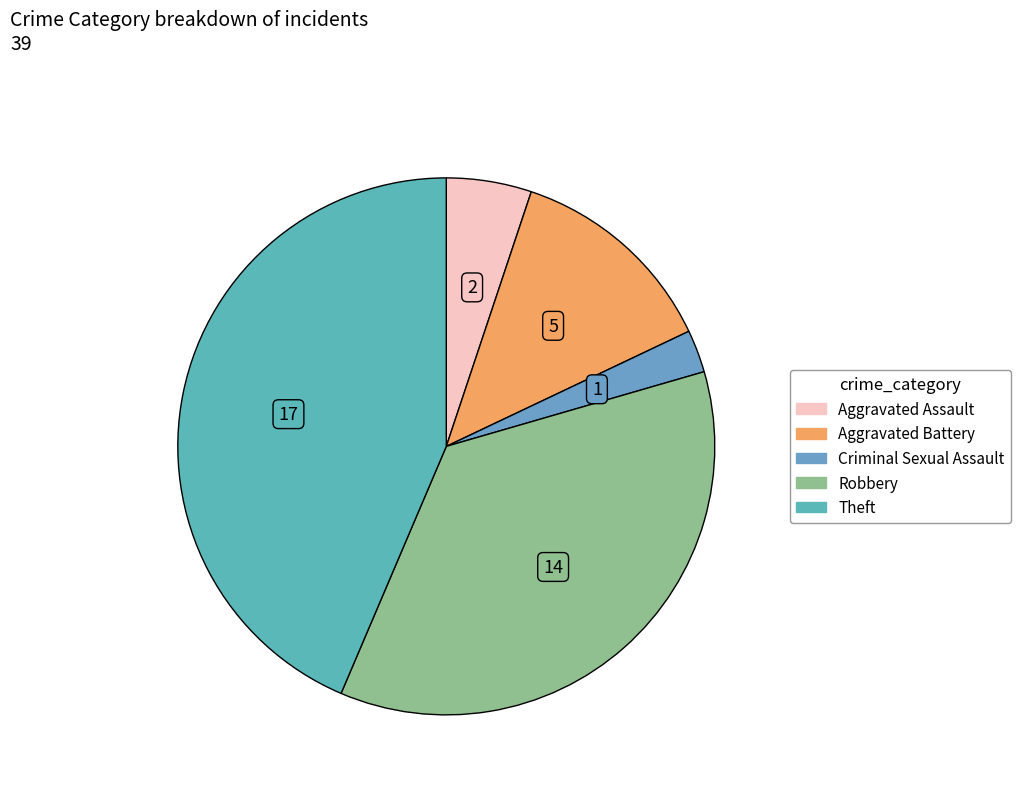

Does Robbery account for over 50% of the chart?

No